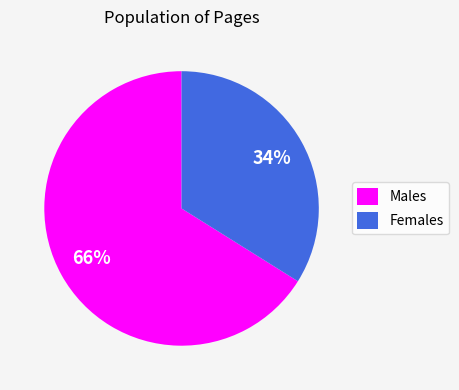

How many segments does this pie chart have?

2